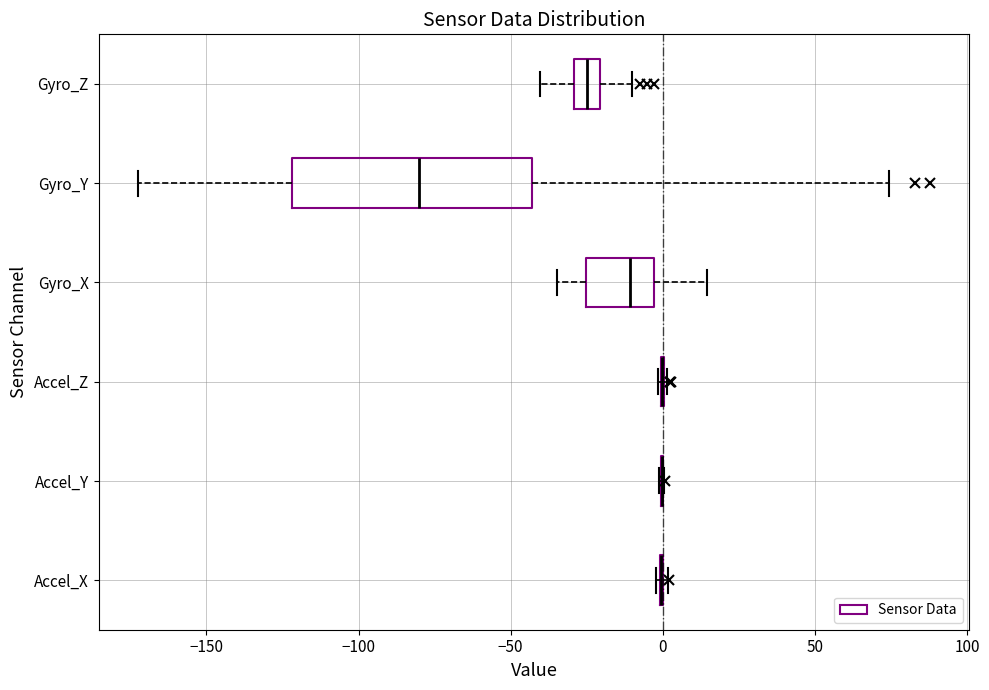

Reading bottom to top, read every box against the x-axis: the position of its median line, the range the box covers, and the ends of its whiskers. The values are not printed on the chart, so give them approximately, as read against the axis.

Accel_X: box collapsed to a line at 0, whiskers 0 to 0
Accel_Y: box collapsed to a line at 0, whiskers 0 to 0
Accel_Z: box collapsed to a line at 0, whiskers 0 to 0
Gyro_X: median -10, box -25 to -5, whiskers -35 to 15
Gyro_Y: median -80, box -120 to -45, whiskers -170 to 75
Gyro_Z: median -25, box -30 to -20, whiskers -40 to -10